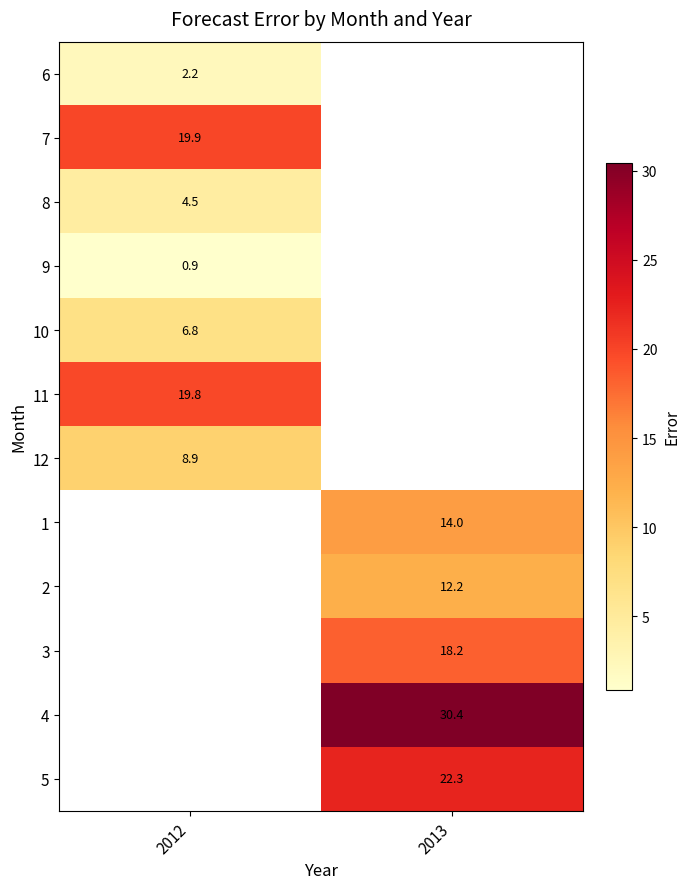

Between 2013 and 2012, which is larger?

2012